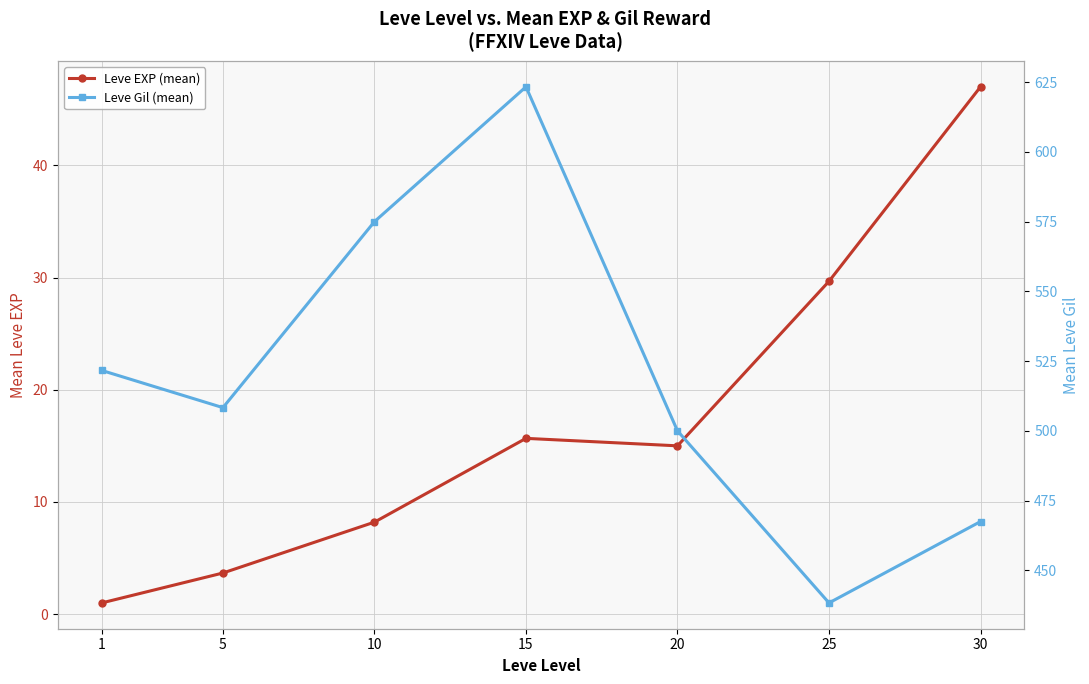

Which series has the largest total across all categories?

Leve Gil (mean)